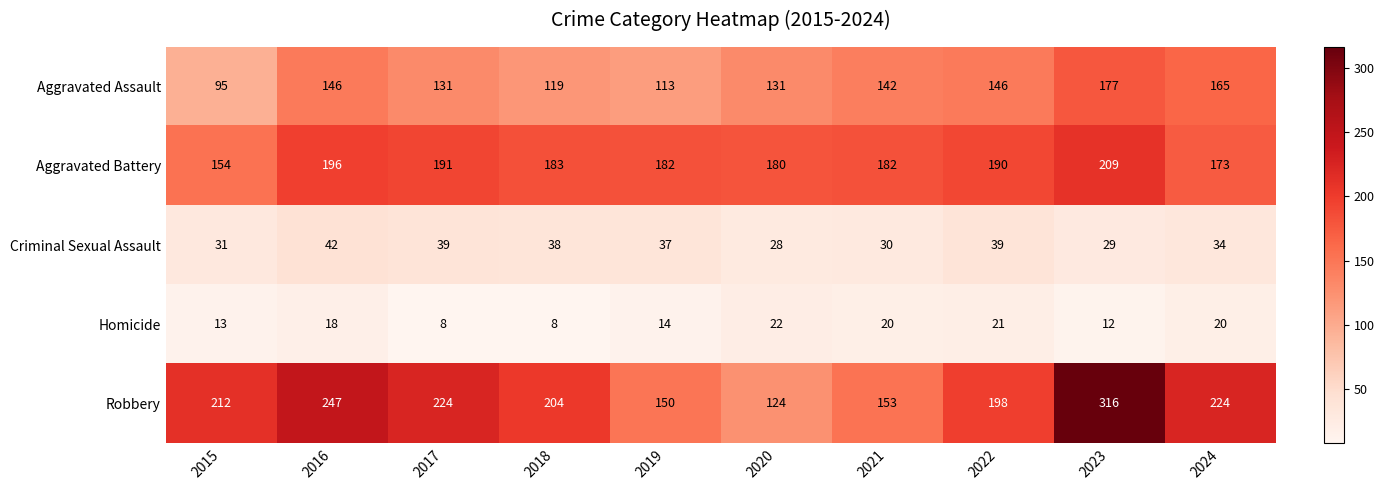

At 2023, list the series in order from largest to smallest.

Robbery, Aggravated Battery, Aggravated Assault, Criminal Sexual Assault, Homicide